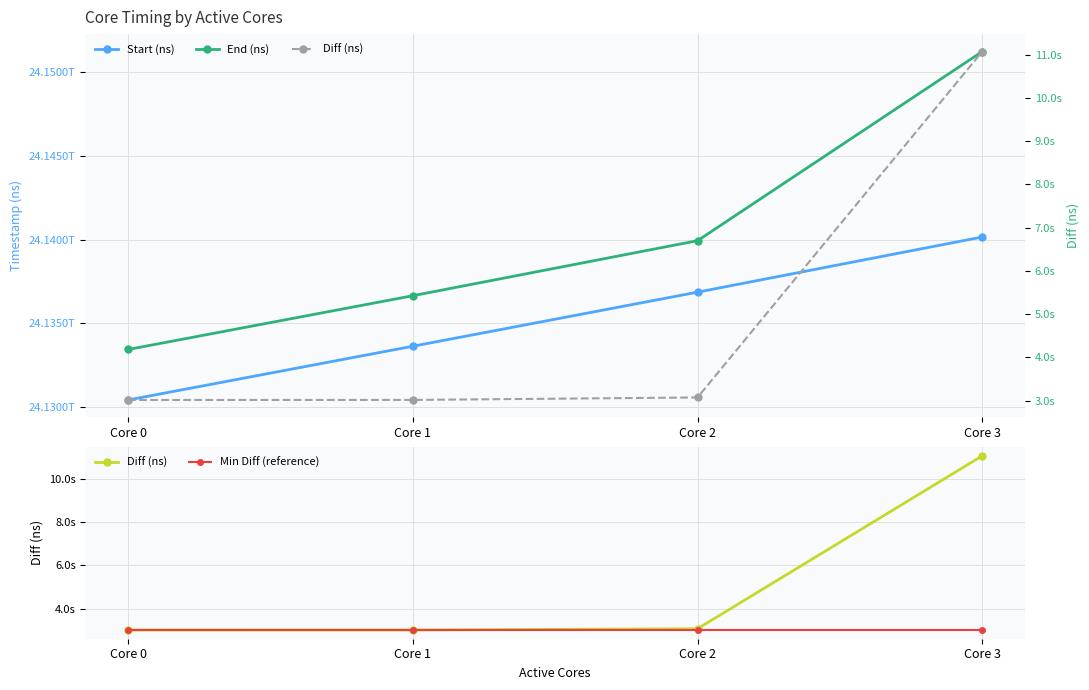

True or false: Diff (ns) and Start (ns) cross at least once.

False